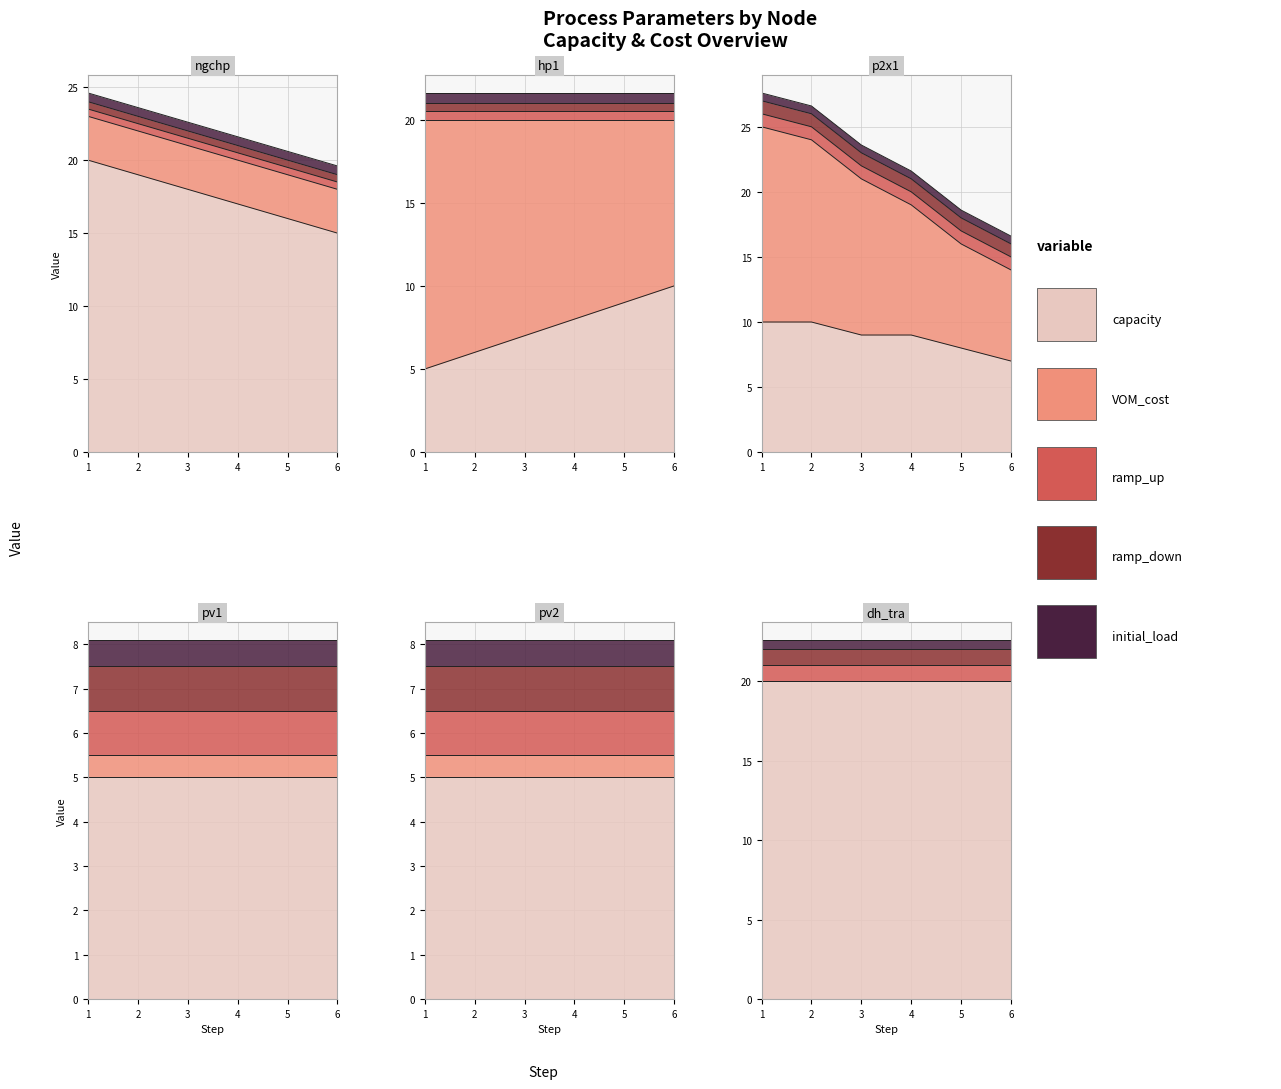

At which label does ramp_up reach its minimum?

ngchp